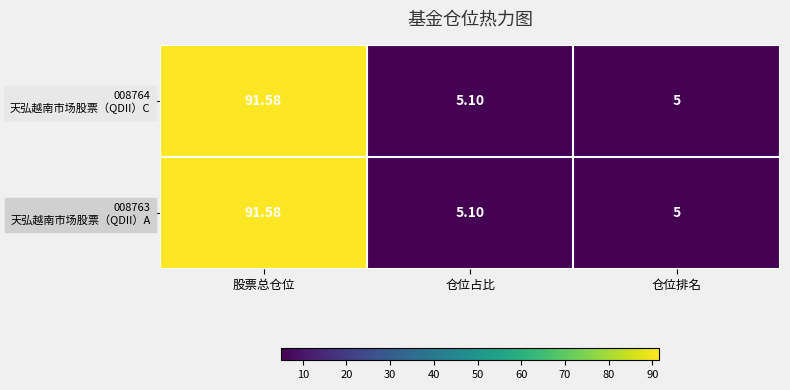

Which label corresponds to the largest value in the chart?

股票总仓位